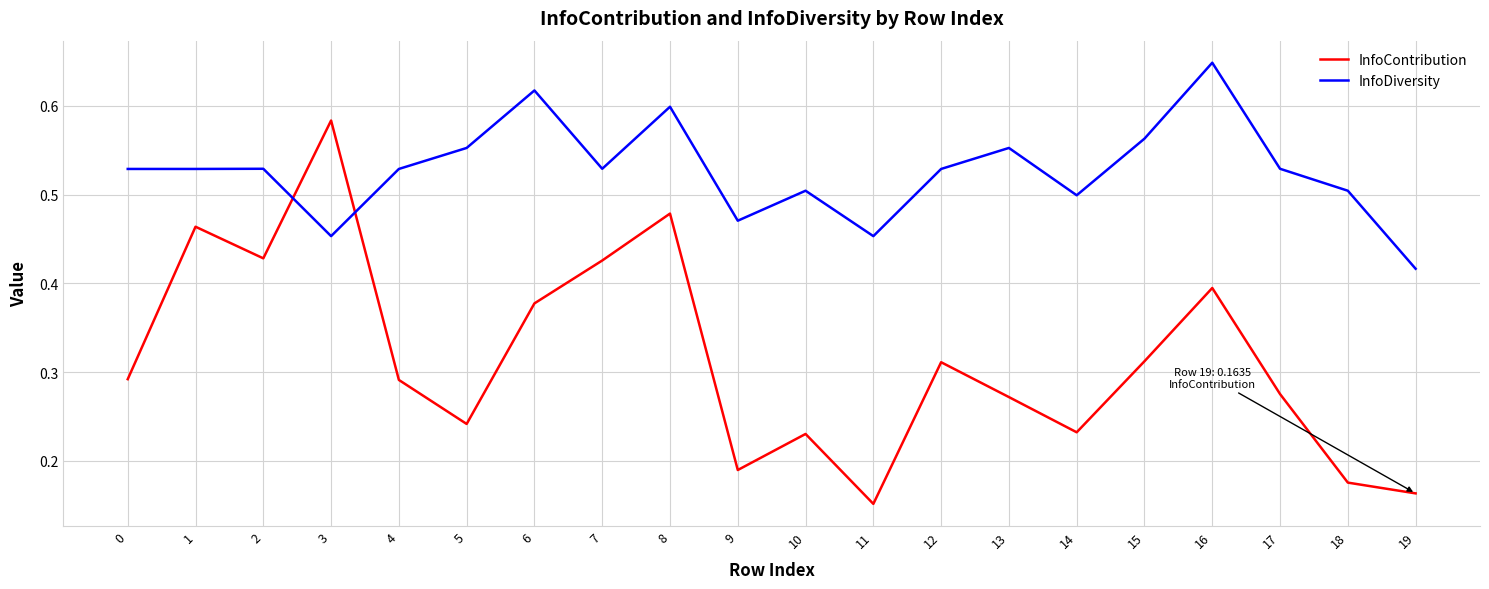

Rank the series by their average value, from lowest to highest.

InfoContribution, InfoDiversity